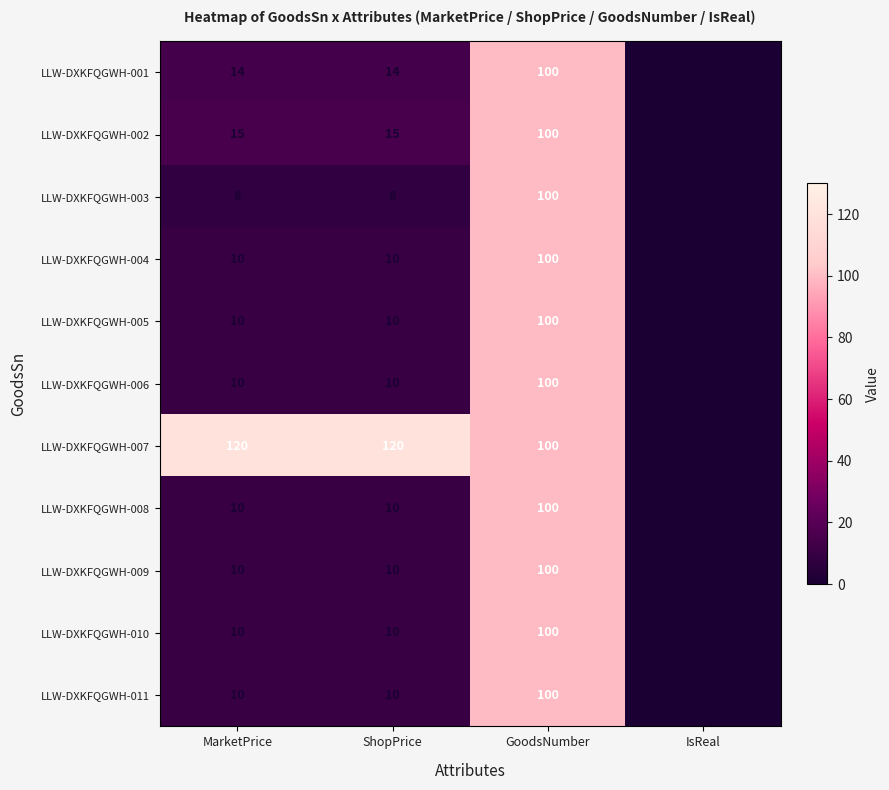

Read the LLW-DXKFQGWH-002 value at ShopPrice.

15